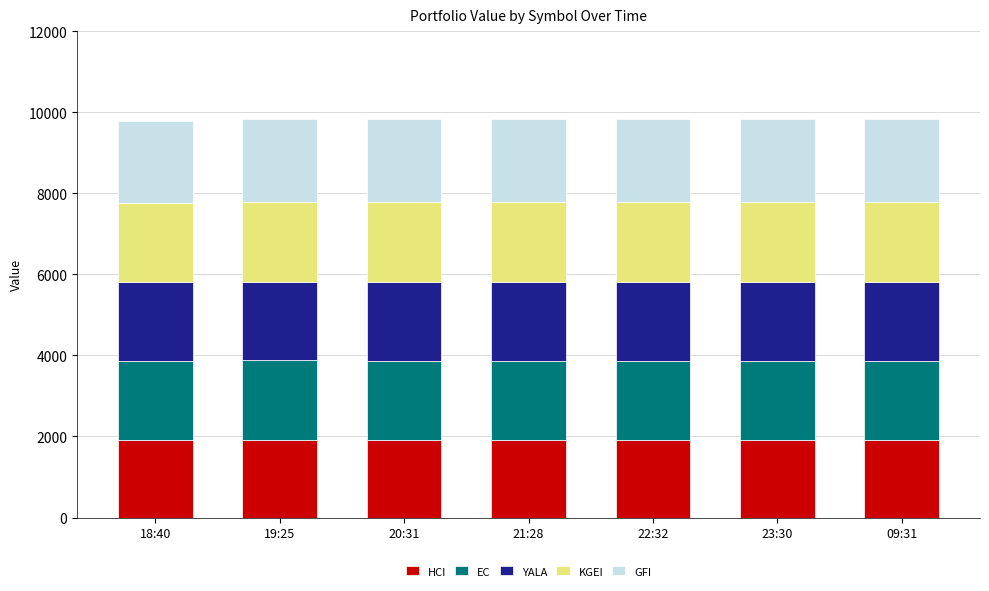

How many data points in HCI are above 1918?

6